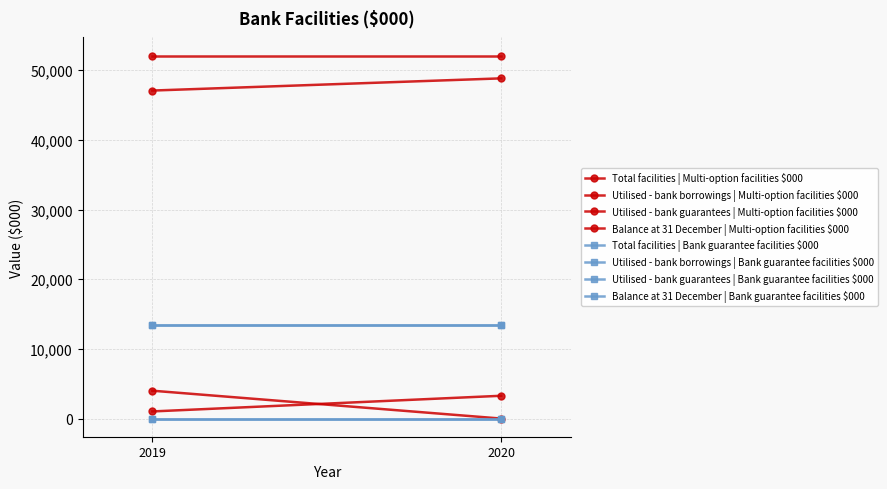

Reading left to right, what are all the values shown in this chart?

Multi-option facilities $000: 0=52100	1=0	2=3273	3=48827	4=52100	5=4000	6=1023	7=47077
Bank guarantee facilities $000: 0=13500	1=0	2=13500	3=0	4=13500	5=0	6=13500	7=0